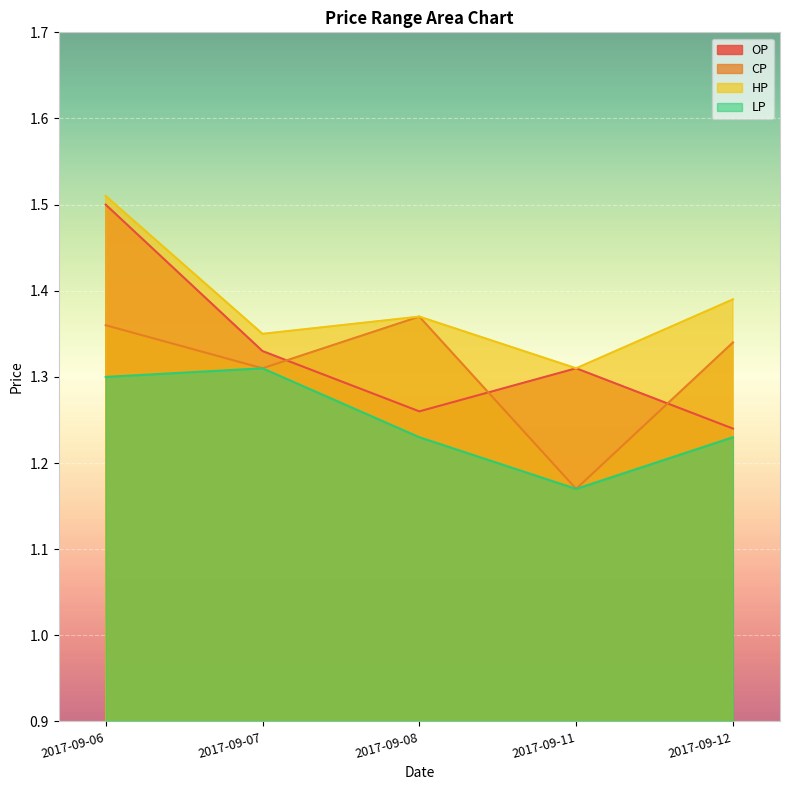

True or false: LP has a value of 0.4 at 2017-09-08.

False